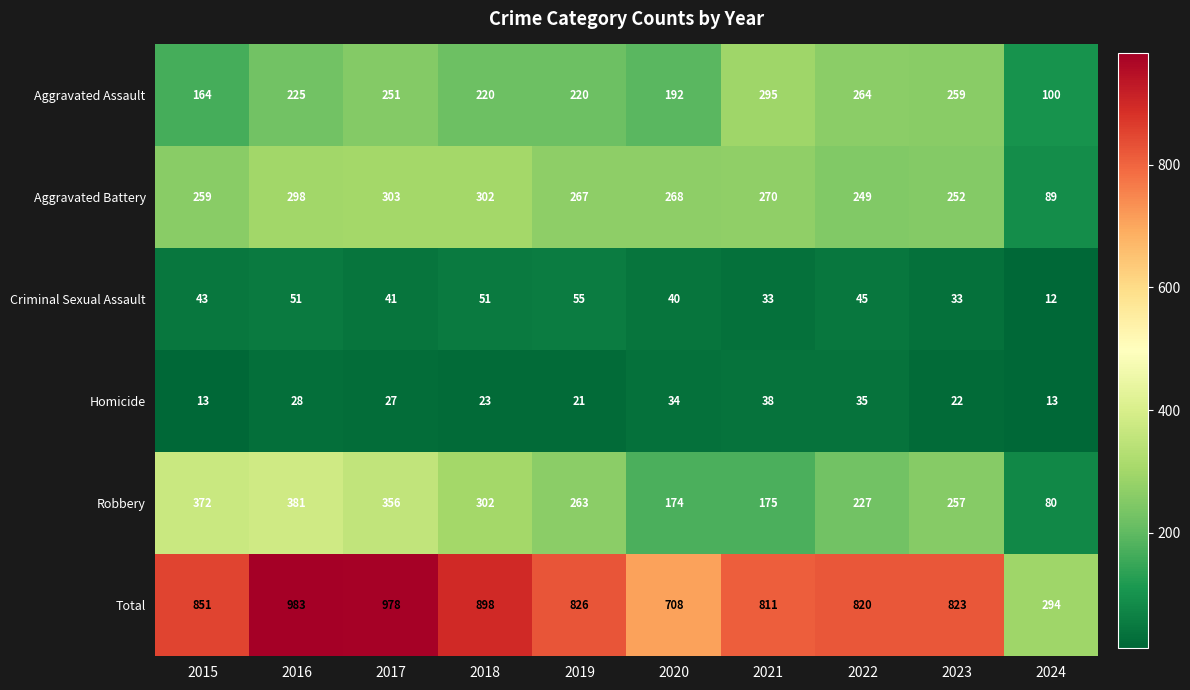

At how many categories does at least one series exceed 900?

2